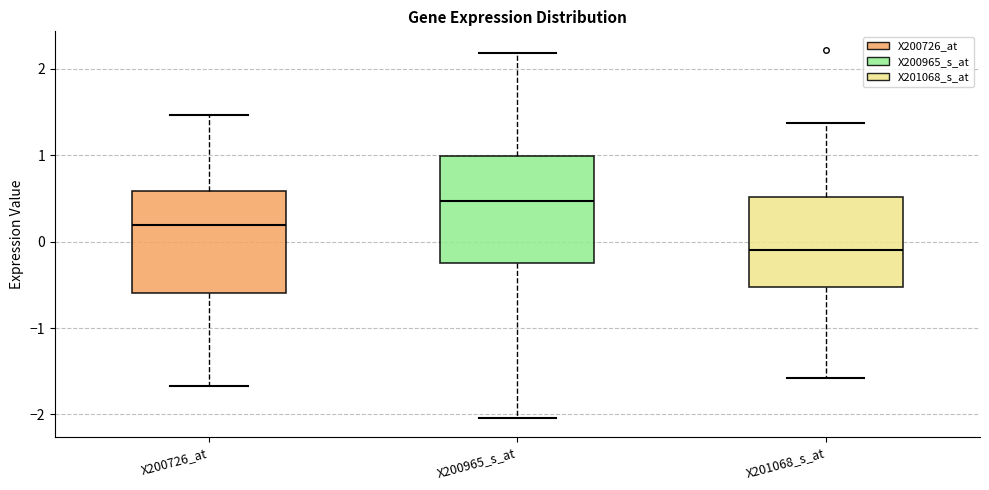

Where is the lower edge of the box for X200965_s_at on the y-axis? The values are not printed on the chart, so give them approximately, as read against the axis.

-0.2